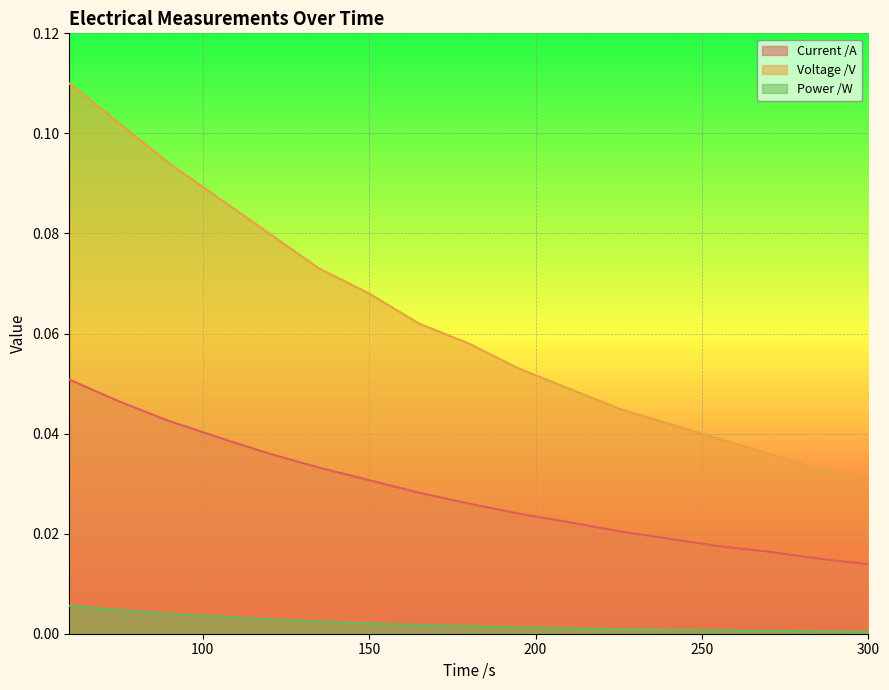

True or false: Power /W has a value of 0.0 at 150.

True